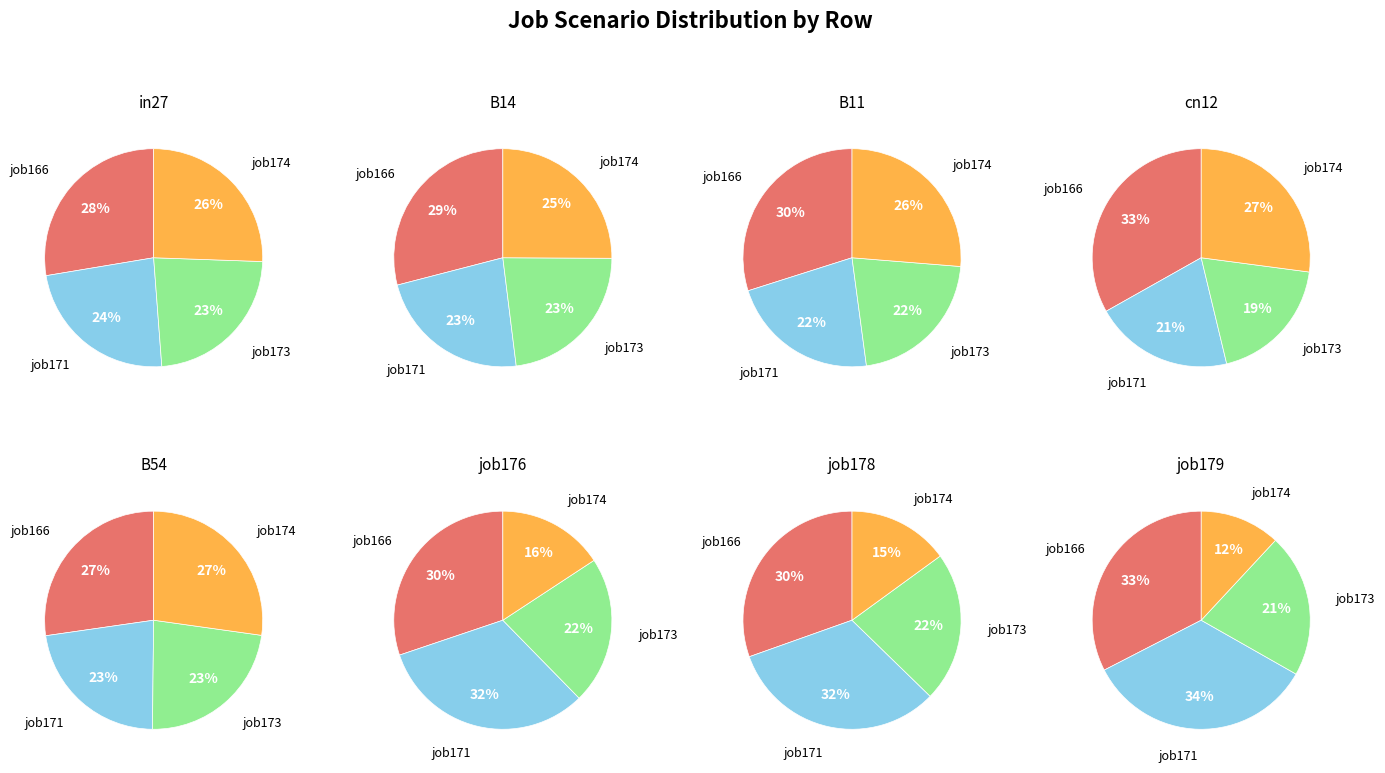

To the nearest percent, what portion does B11 represent?

17%